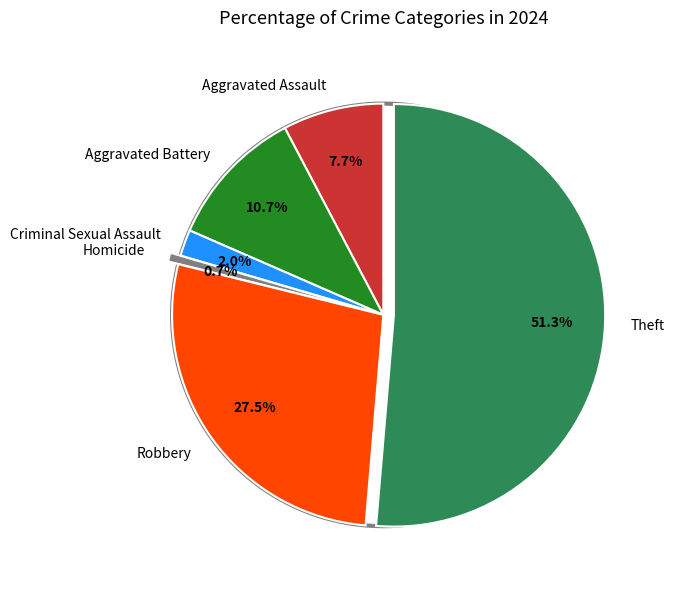

Does Robbery represent more than half of the total?

No